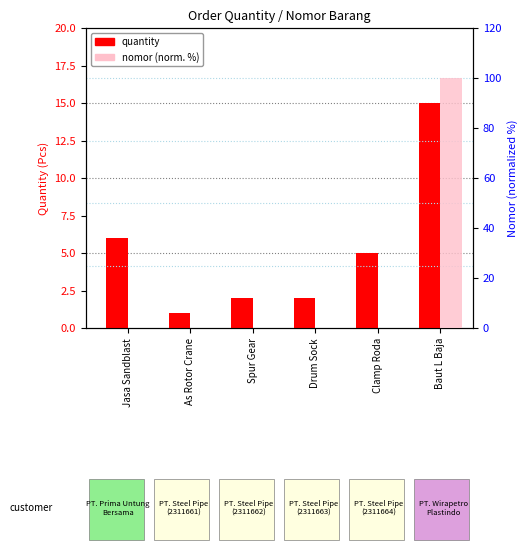

At which category is the sum across all series the highest?

Baut L Baja